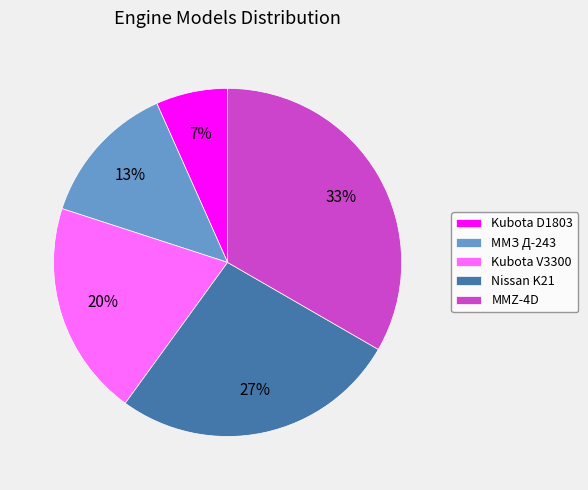

Rank the categories by value from lowest to highest.

Kubota D1803, ММЗ Д-243, Kubota V3300, Nissan K21, MMZ-4D